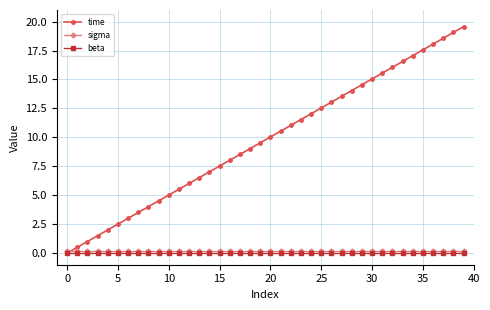

Which series has the largest range (max minus min)?

time